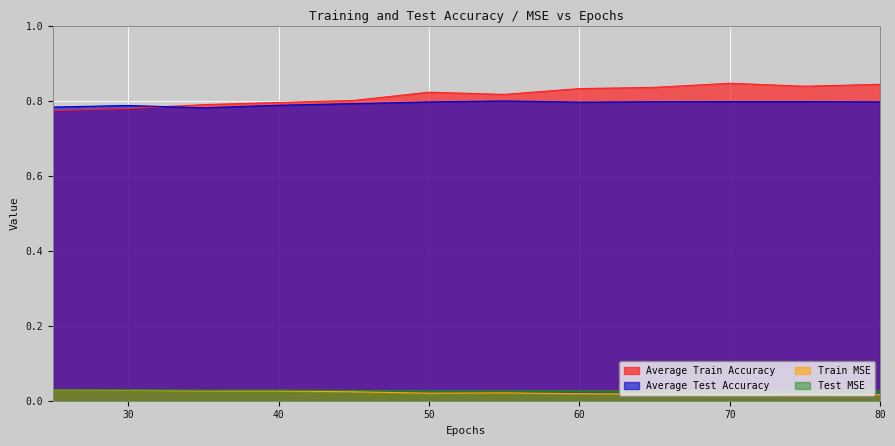

What is the difference between the highest and lowest values at 75?

0.8